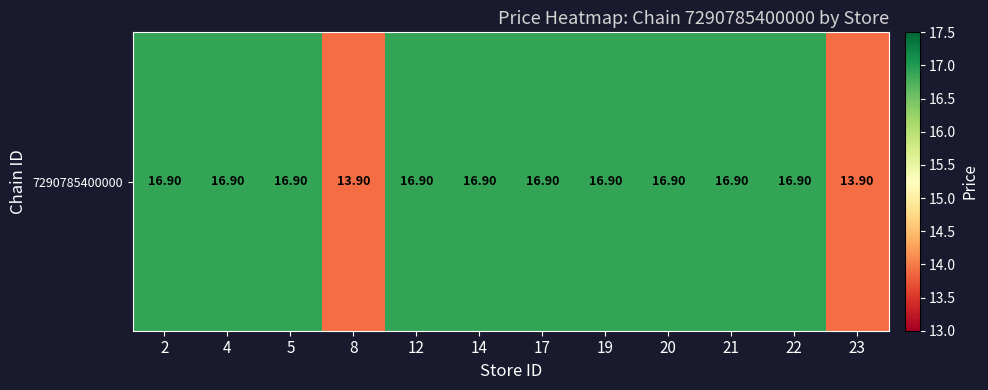

Count the number of categories in the chart.

12